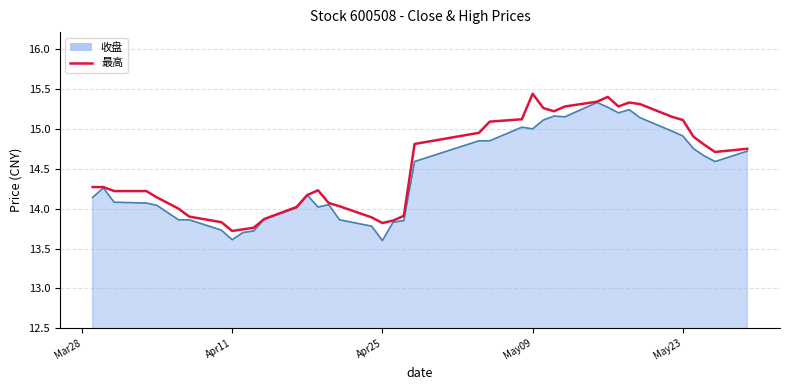

What are all the series names shown in the legend?

收盘, 最高